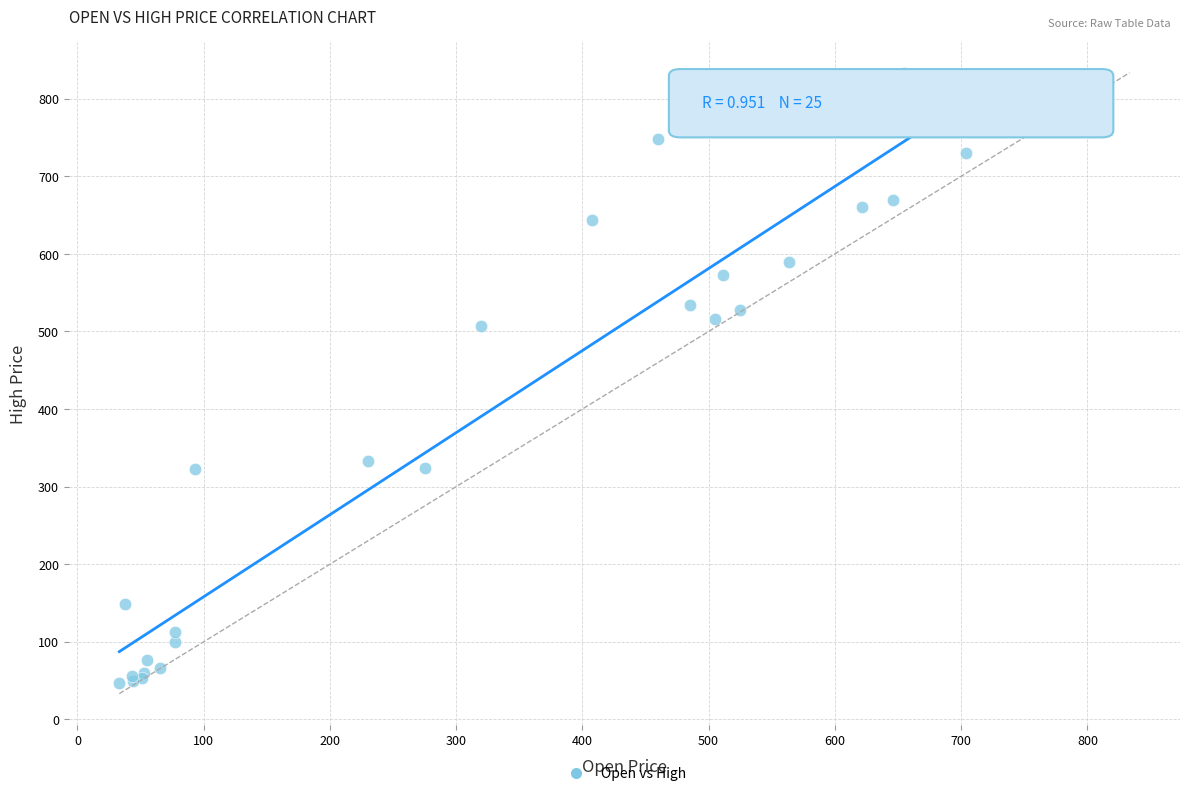

What Y value in the scatter plot is closest to 440?

506.4